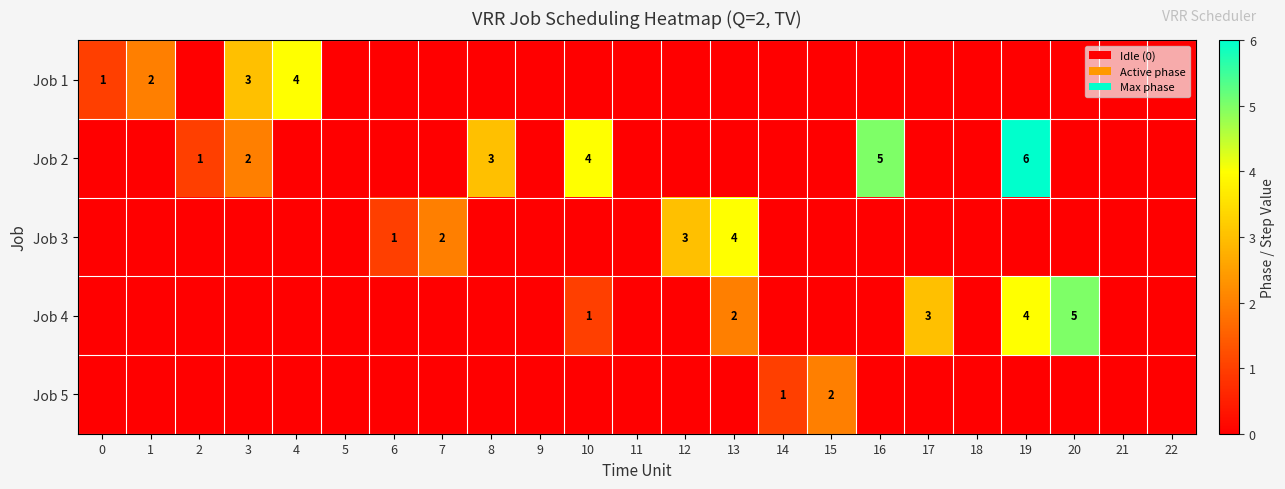

The Job 2 series shows 3 at 3. True or false?

False